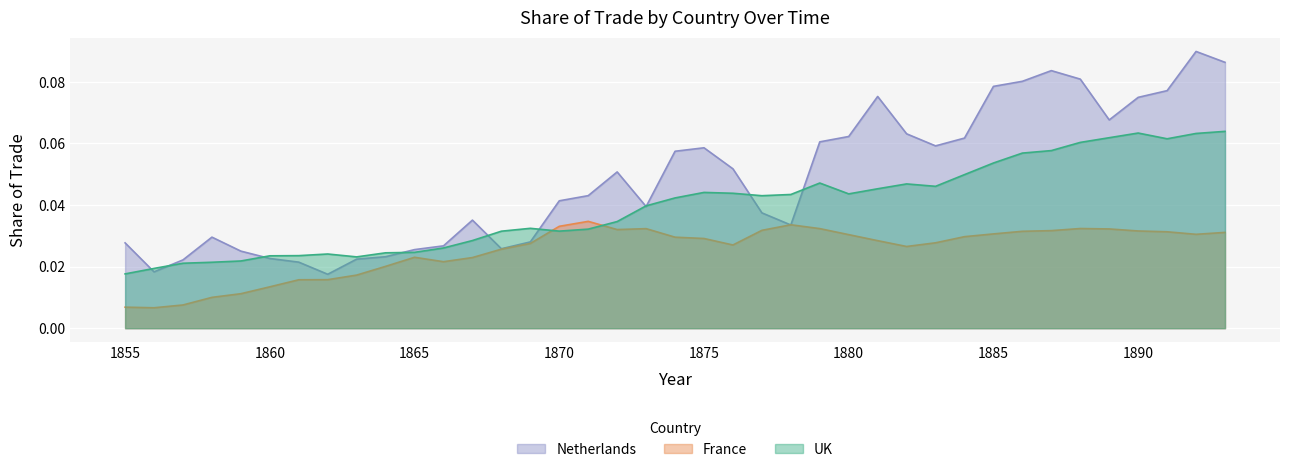

At which label does Netherlands reach its minimum?

1862